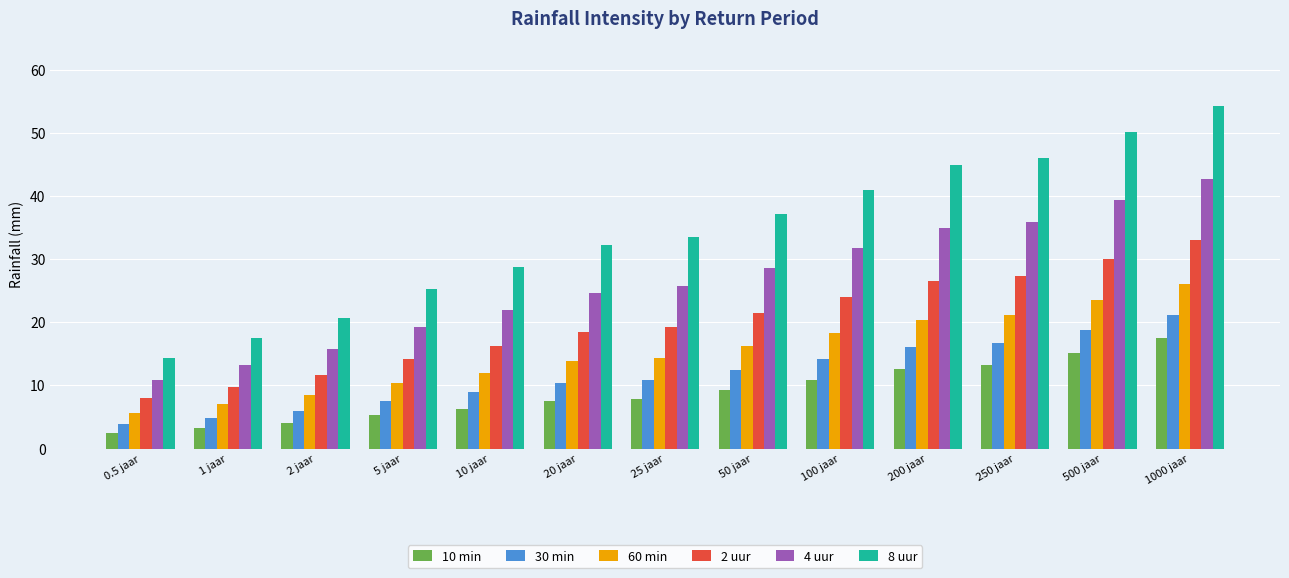

Reading right to left, extract all data points from this chart.

10 min: 1000 jaar=17.5	500 jaar=15.2	250 jaar=13.2	200 jaar=12.6	100 jaar=10.8	50 jaar=9.3	25 jaar=7.9	20 jaar=7.5	10 jaar=6.3	5 jaar=5.3	2 jaar=4.0	1 jaar=3.2	0.5 jaar=2.5
30 min: 1000 jaar=21.1	500 jaar=18.8	250 jaar=16.7	200 jaar=16.1	100 jaar=14.2	50 jaar=12.5	25 jaar=10.9	20 jaar=10.4	10 jaar=8.9	5 jaar=7.6	2 jaar=6.0	1 jaar=4.9	0.5 jaar=3.9
60 min: 1000 jaar=26.0	500 jaar=23.5	250 jaar=21.2	200 jaar=20.4	100 jaar=18.3	50 jaar=16.3	25 jaar=14.4	20 jaar=13.8	10 jaar=12.0	5 jaar=10.4	2 jaar=8.4	1 jaar=7.0	0.5 jaar=5.7
2 uur: 1000 jaar=33.0	500 jaar=30.1	250 jaar=27.4	200 jaar=26.5	100 jaar=24.0	50 jaar=21.5	25 jaar=19.2	20 jaar=18.5	10 jaar=16.3	5 jaar=14.2	2 jaar=11.6	1 jaar=9.7	0.5 jaar=8.0
4 uur: 1000 jaar=42.7	500 jaar=39.3	250 jaar=35.9	200 jaar=34.9	100 jaar=31.7	50 jaar=28.6	25 jaar=25.7	20 jaar=24.7	10 jaar=21.9	5 jaar=19.2	2 jaar=15.7	1 jaar=13.2	0.5 jaar=10.8
8 uur: 1000 jaar=54.3	500 jaar=50.2	250 jaar=46.1	200 jaar=44.9	100 jaar=41.0	50 jaar=37.2	25 jaar=33.5	20 jaar=32.3	10 jaar=28.7	5 jaar=25.2	2 jaar=20.7	1 jaar=17.5	0.5 jaar=14.3